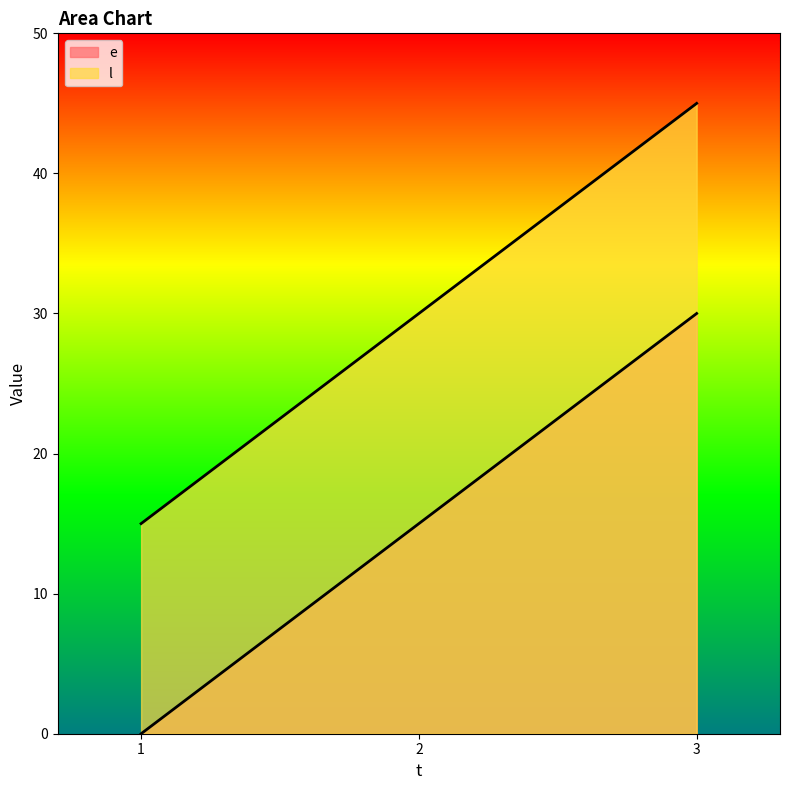

At which label does l first exceed 30?

3